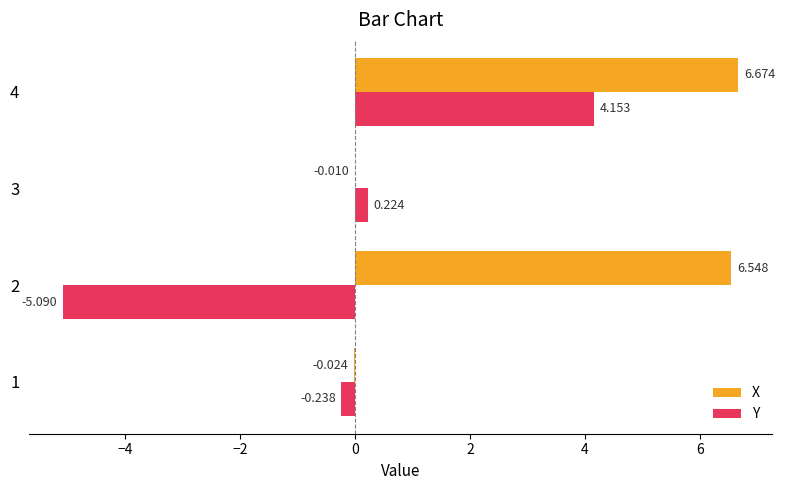

How many values in the X series exceed 6?

2